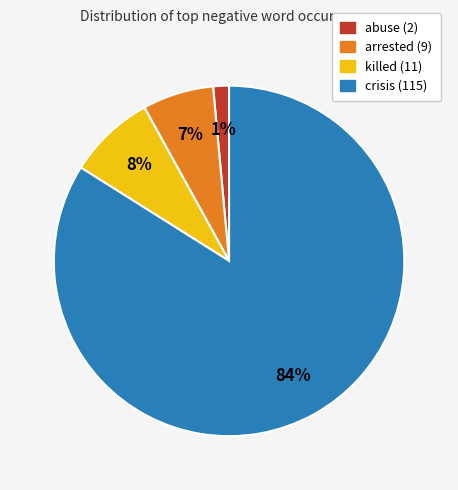

Approximately how many times larger is the value at crisis (115) compared to killed (11)?

10.5